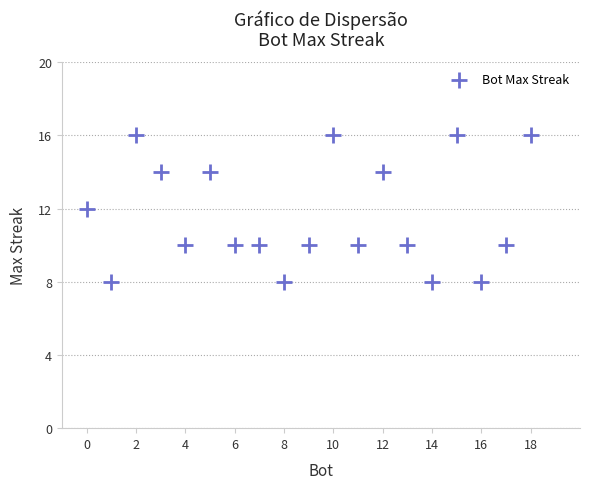

What is the range of X values (max minus min)?

18